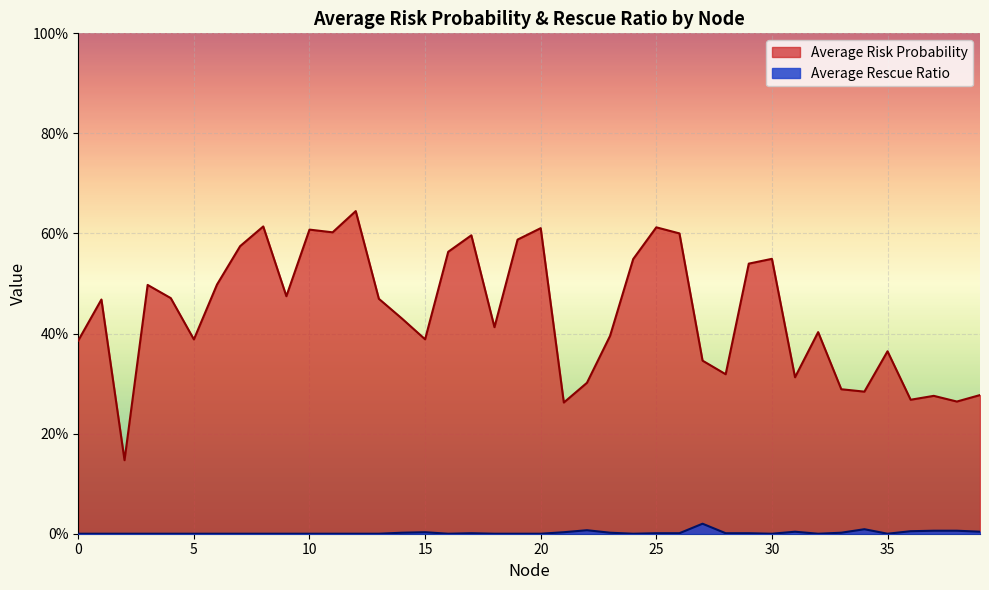

True or false: Average Risk Probability has a value of 0.5 at 27.

False